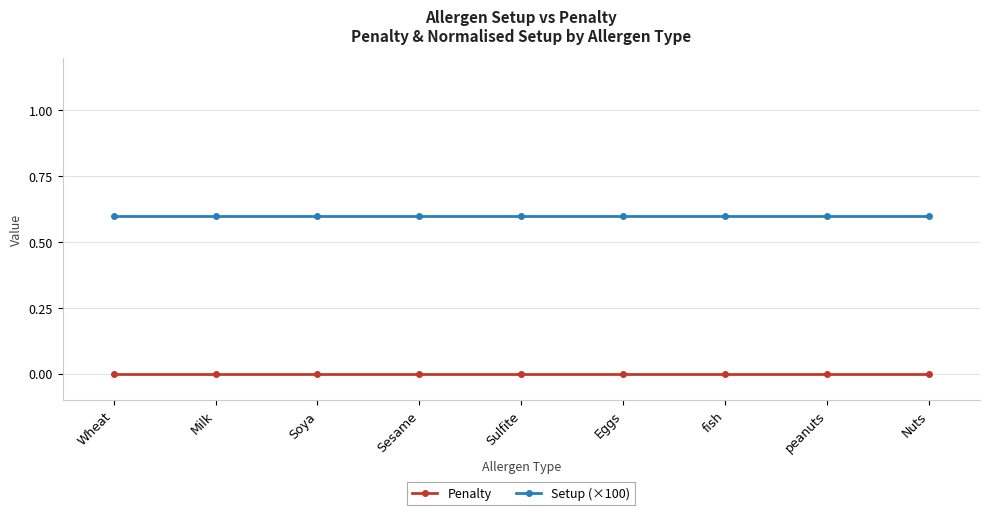

What is the approximate value of Setup (×100) at Eggs?

0.6